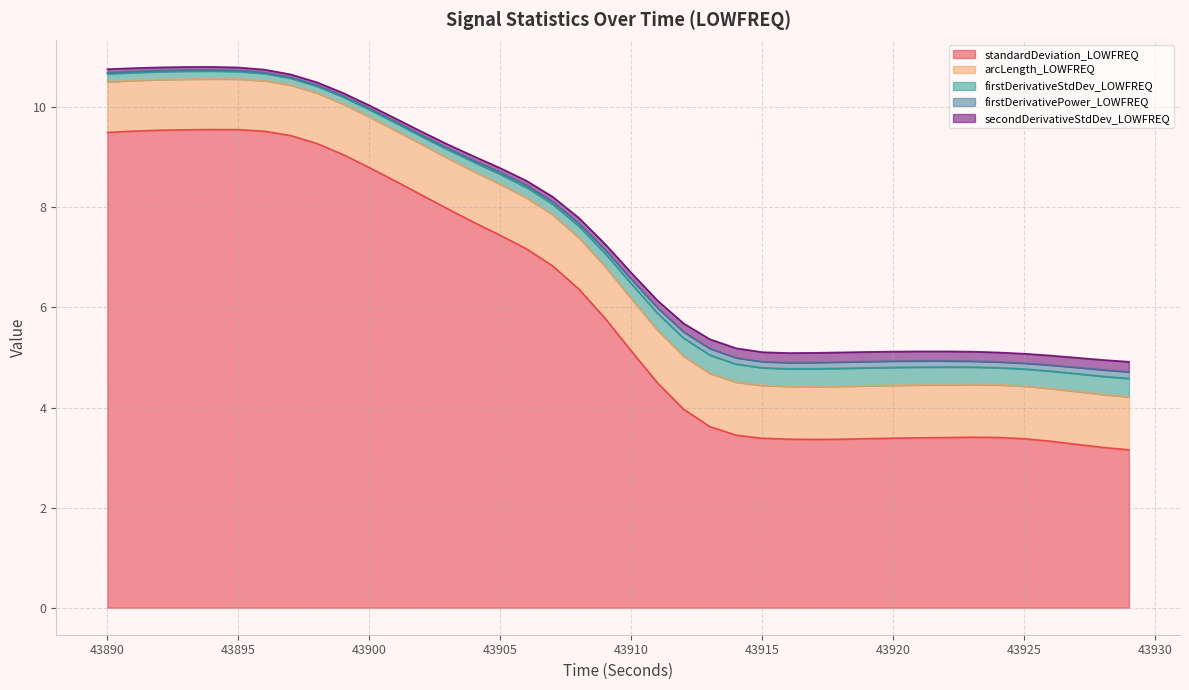

What is the minimum value shown in the chart?

3.2